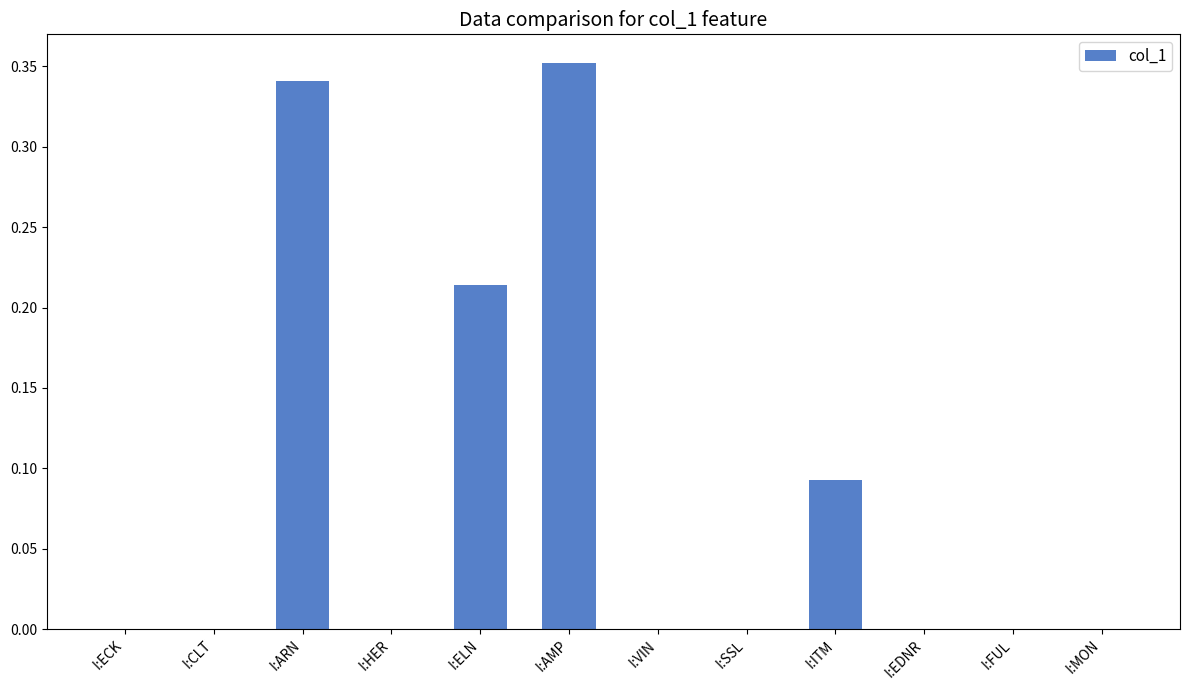

The value at I:CLT is 0.0. True or false?

True